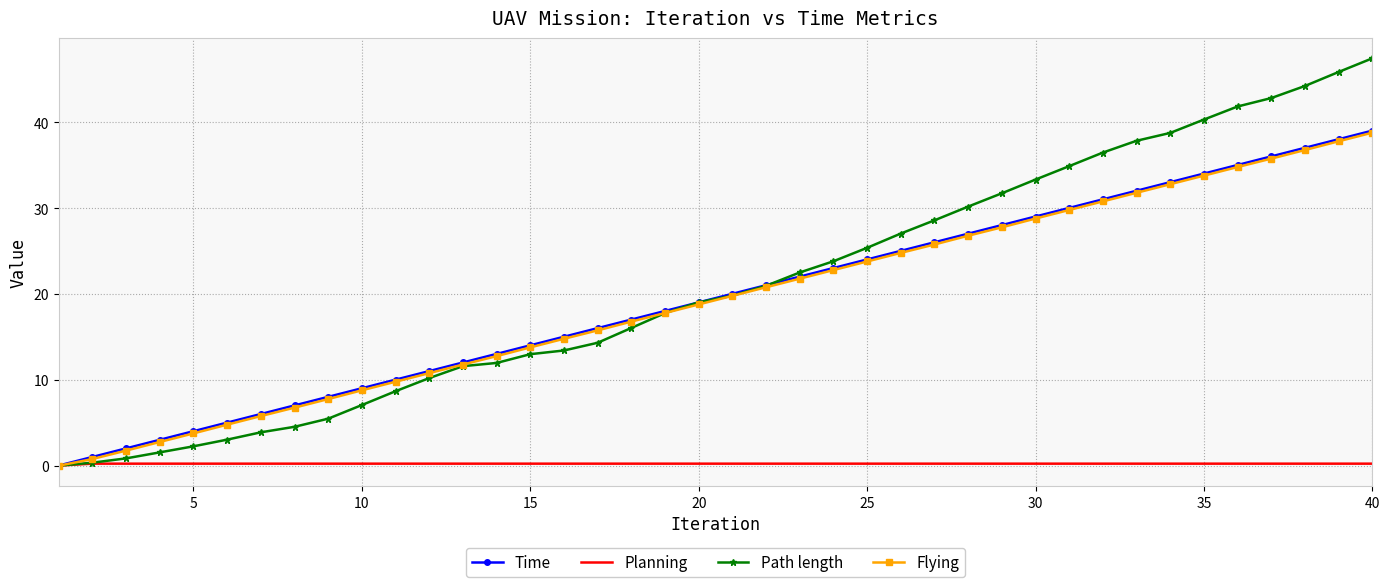

Which series has the widest spread of values?

Path length